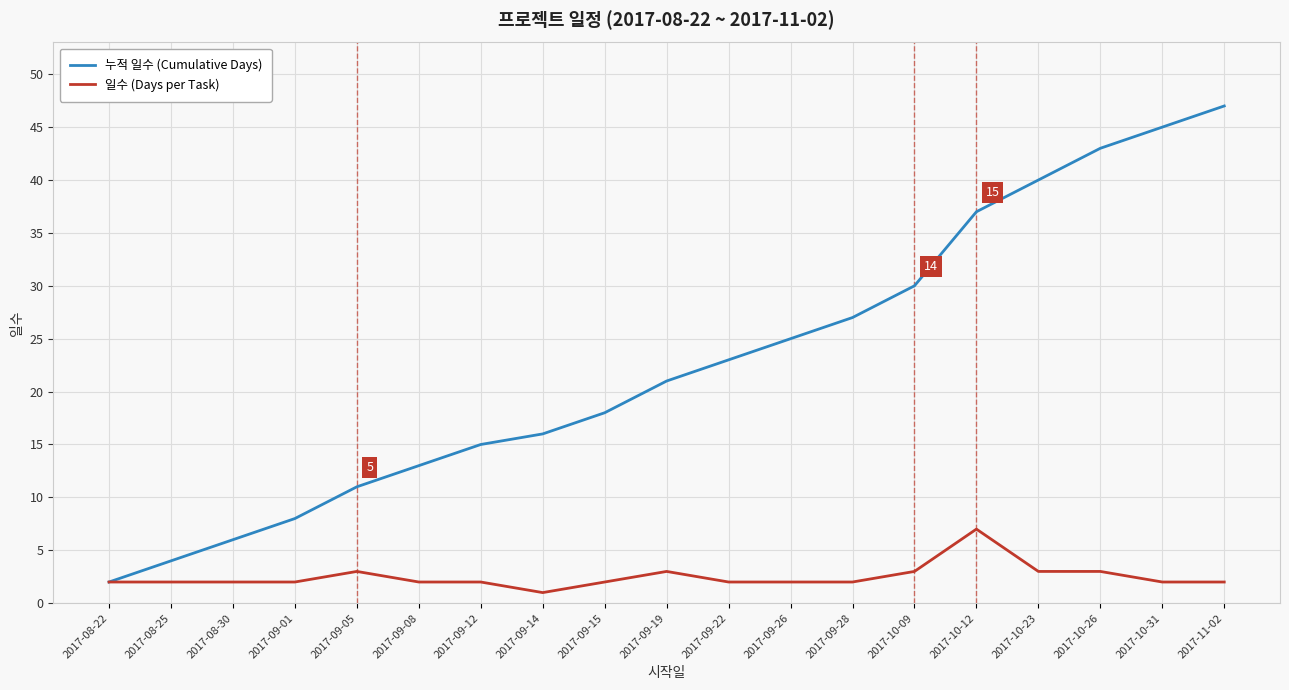

The 누적 일수 (Cumulative Days) series shows 6 at 2017-08-30. True or false?

True